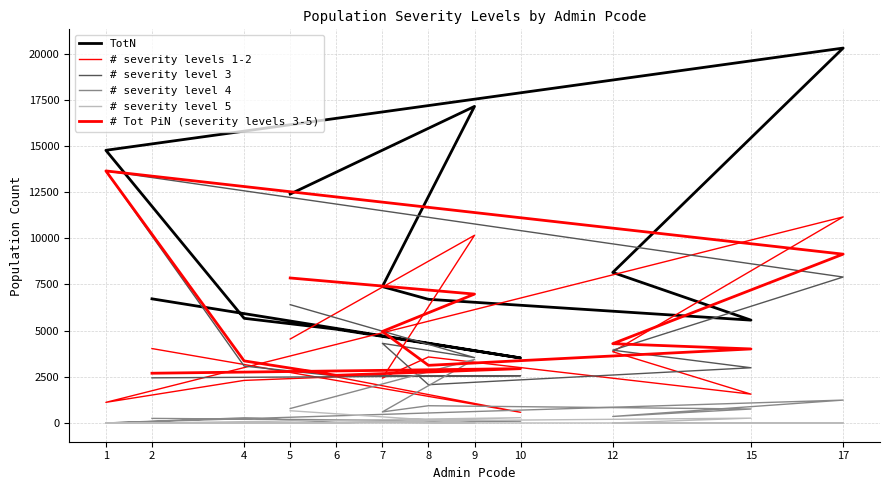

How many data points in # severity level 5 are above 0?

5